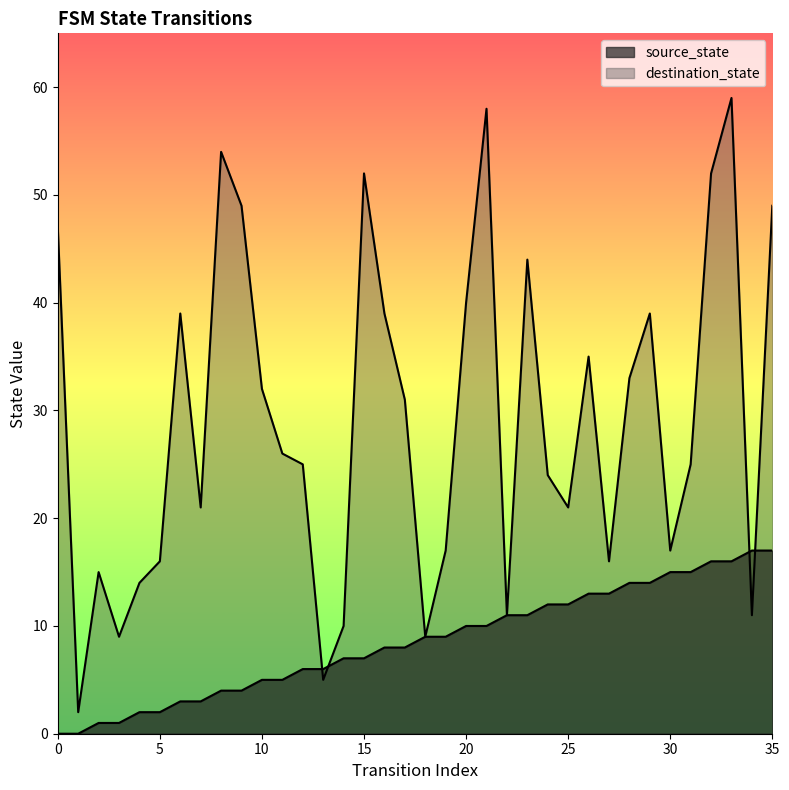

Which series changed the most between 8 and 22?

destination_state